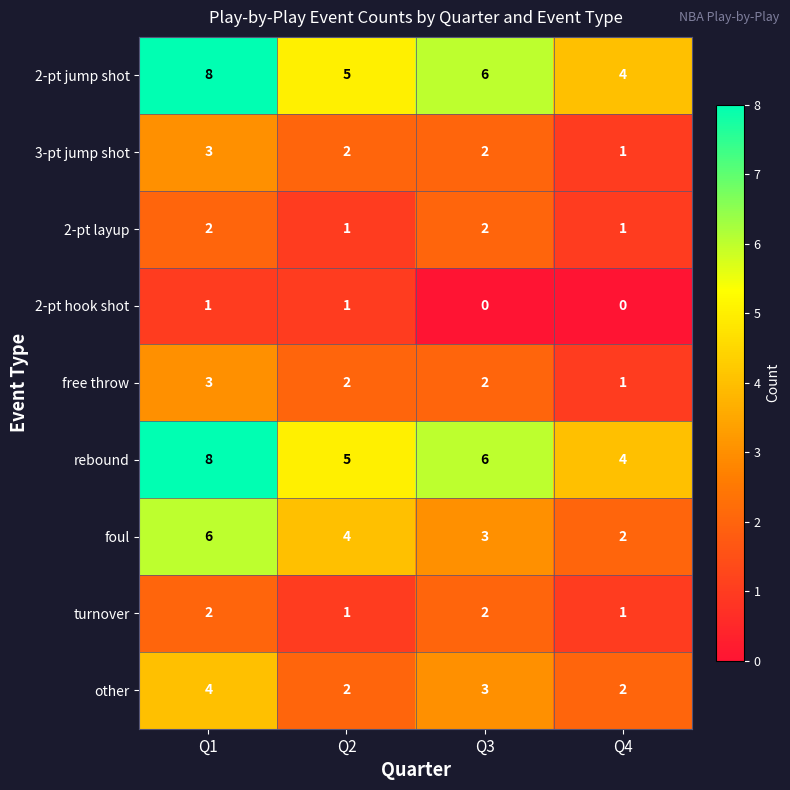

List the labels in order of 2-pt jump shot value, largest first.

Q1, Q3, Q2, Q4